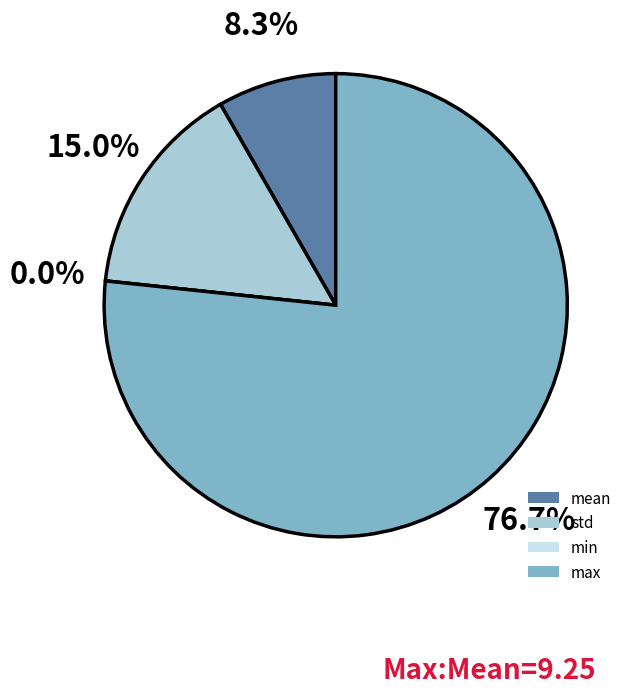

What percentage do max and mean together represent?

85.0%